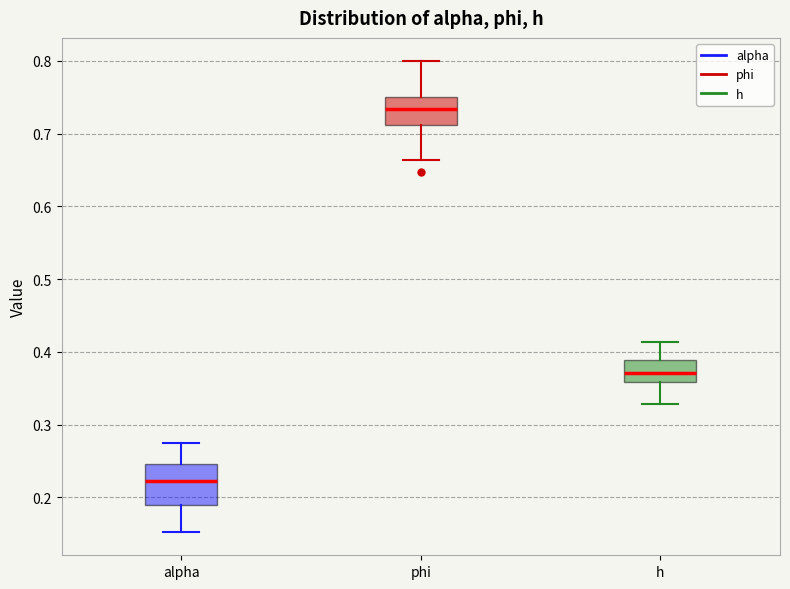

Where does the lower whisker of the box for alpha end on the y-axis? The values are not printed on the chart, so give them approximately, as read against the axis.

0.15